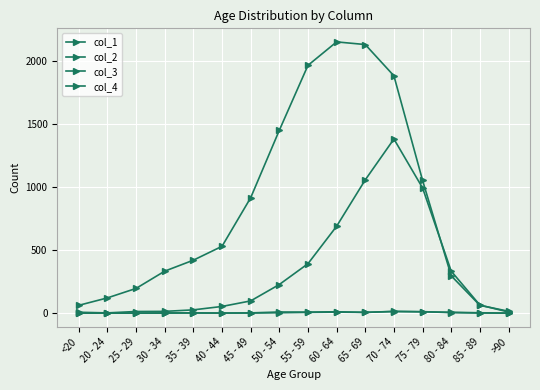

Where is col_2 nearest to the value 7?

55 - 59